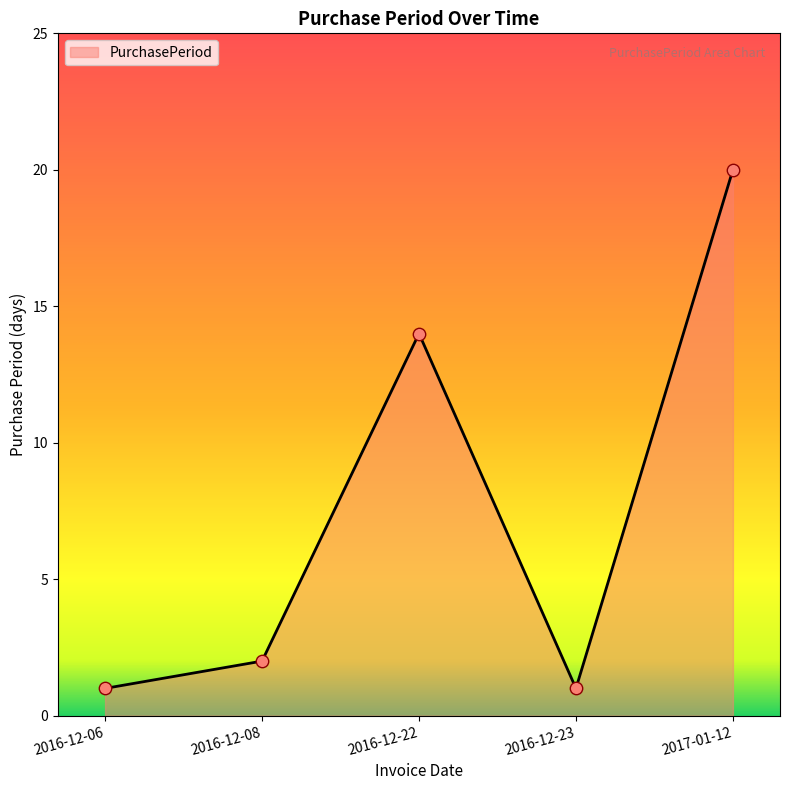

What is the change in value from 2016-12-06 to 2017-01-12?

+19